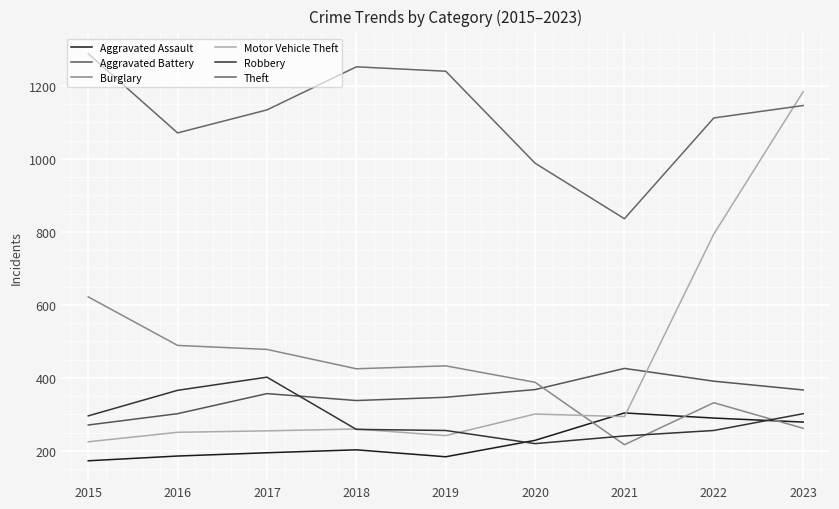

What are all the series names shown in the legend?

Aggravated Assault, Aggravated Battery, Burglary, Motor Vehicle Theft, Robbery, Theft